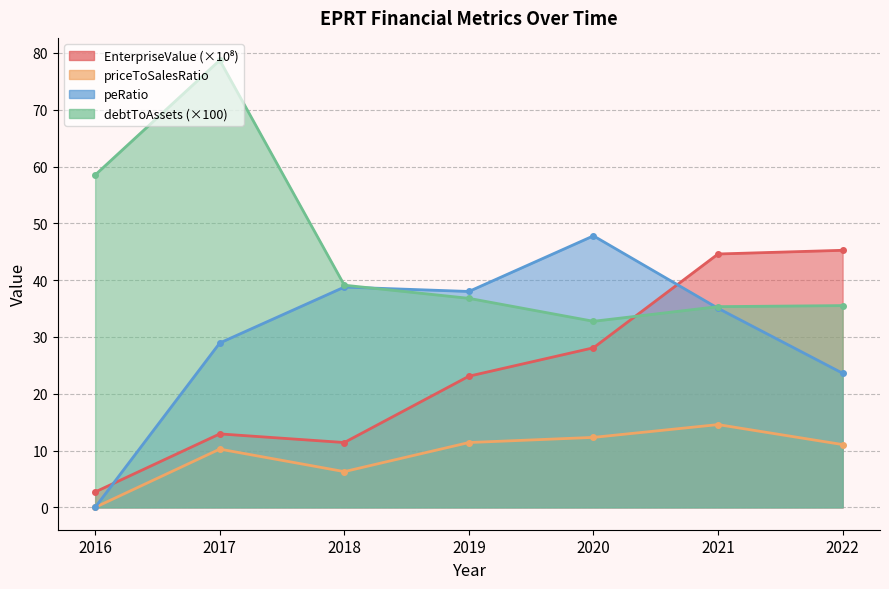

Which has a higher value, 2018 or 2017?

2017